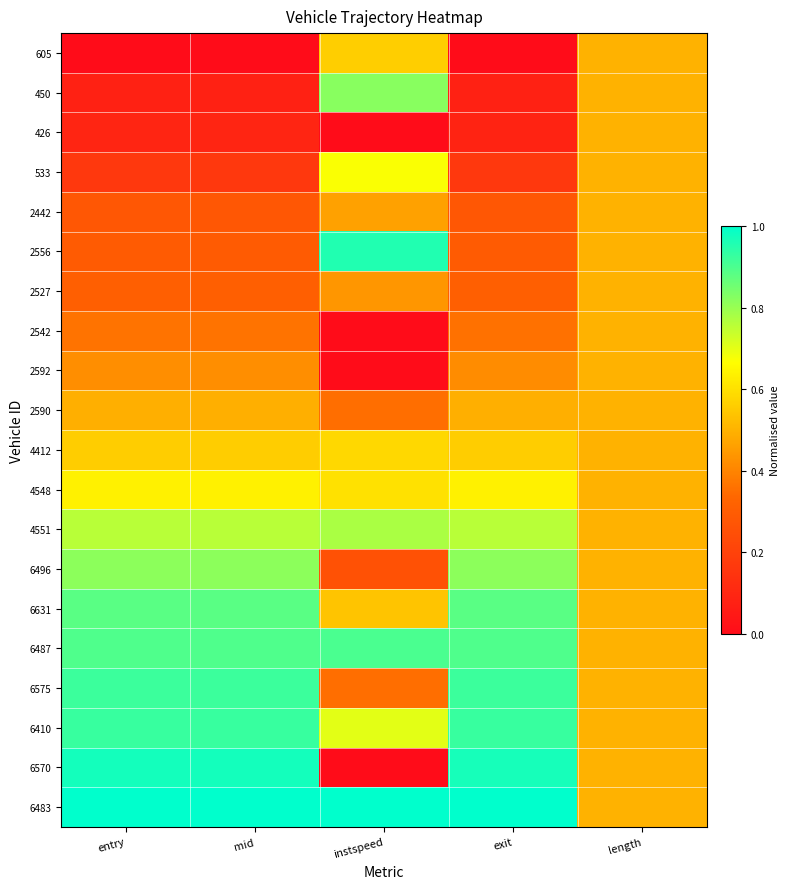

Between length and mid, which is larger?

length